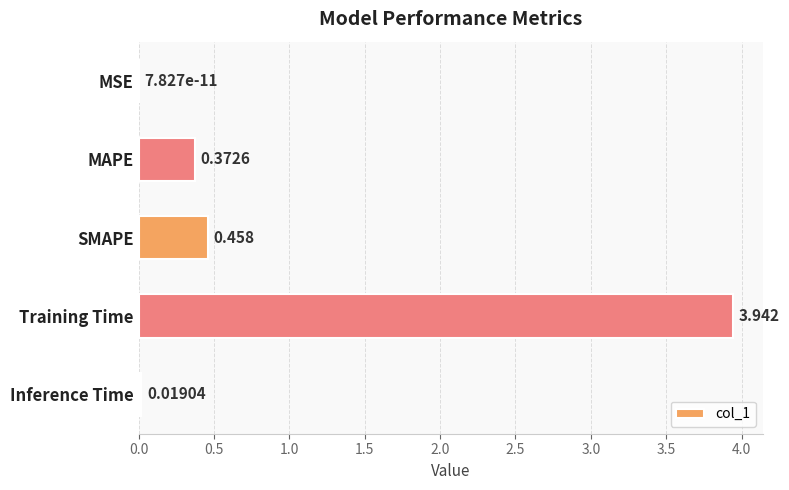

Are the bars grouped side by side (vs. stacked)?

No